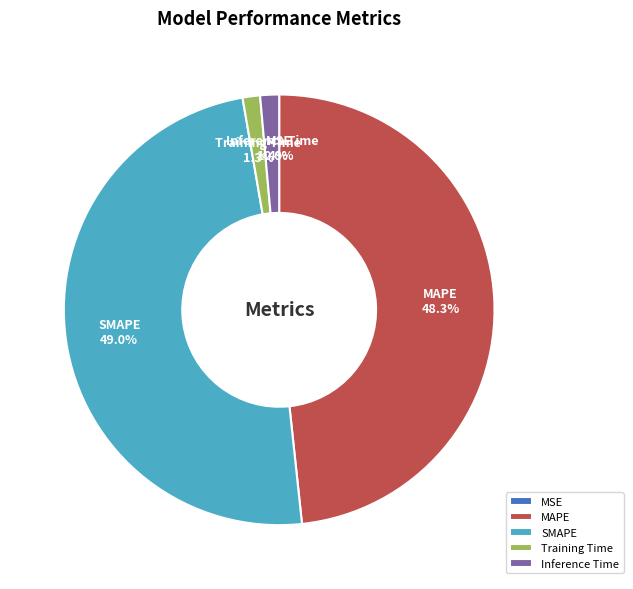

What percentage is the MAPE slice, to the nearest percent?

48%